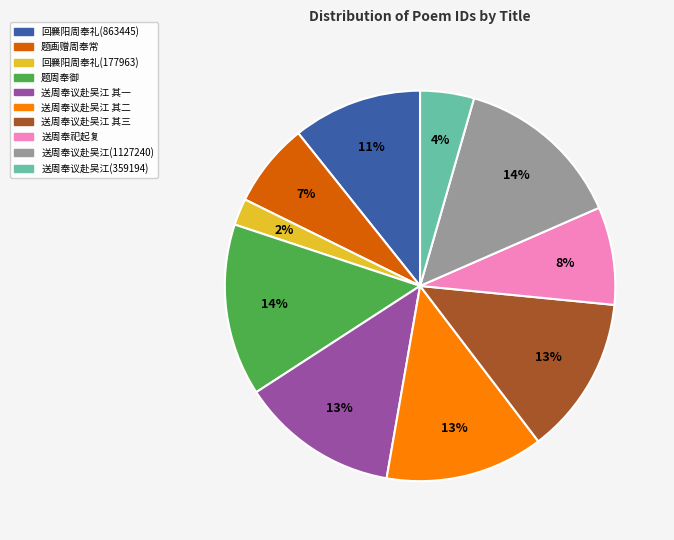

To the nearest percent, what is the difference between the largest and smallest slice percentages?

12%